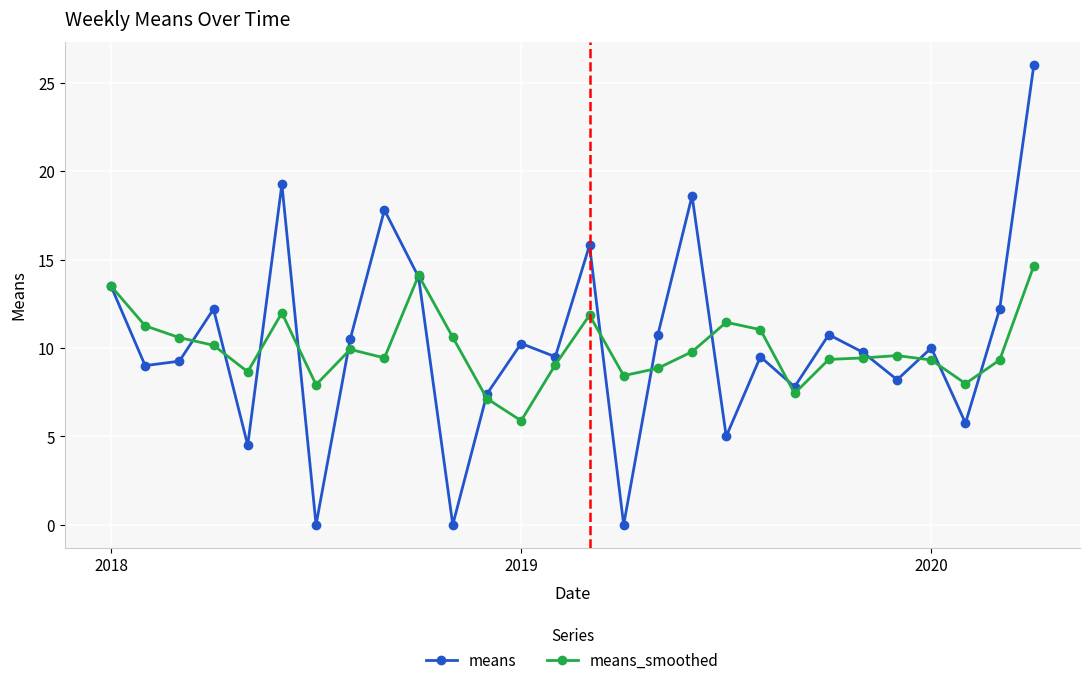

True or false: means_smoothed has more than 1 interior local peaks.

True